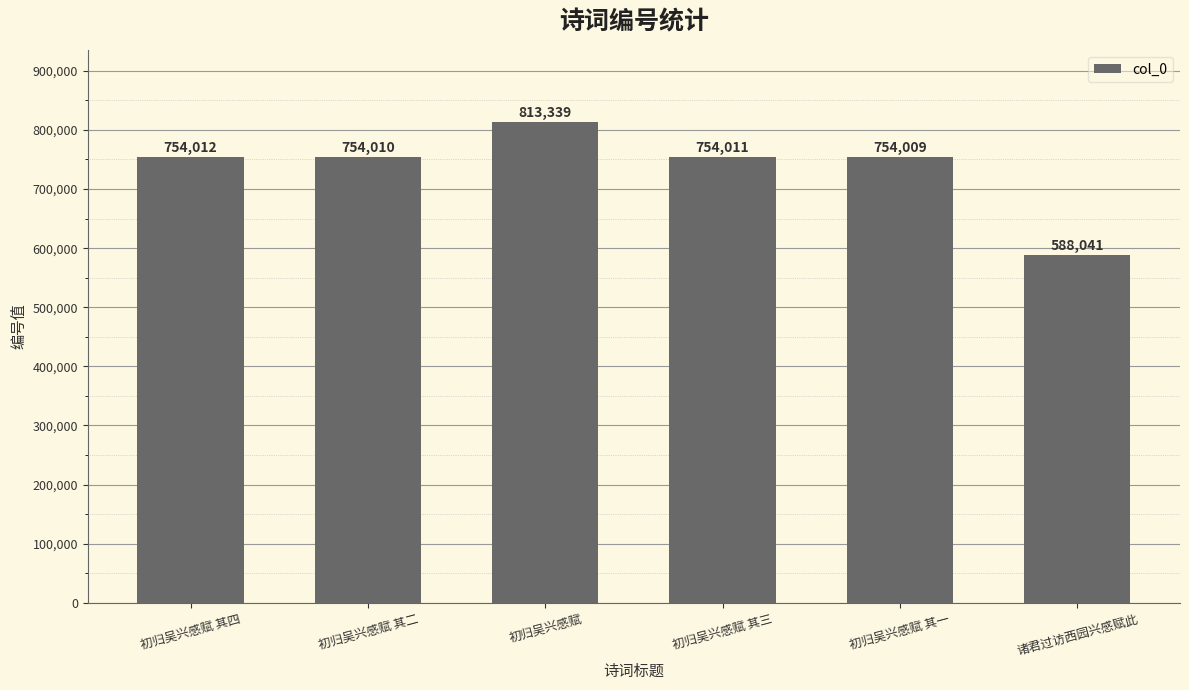

What is the change in value from 初归吴兴感赋 其二 to 初归吴兴感赋 其三?

+1